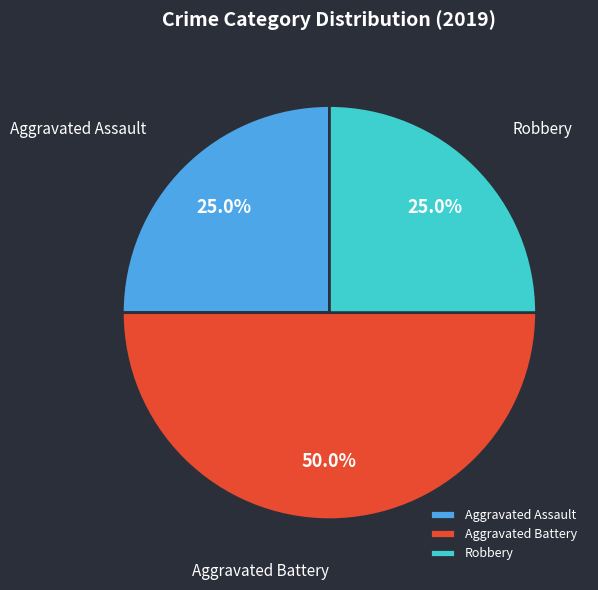

What percentage is the Aggravated Assault slice, to the nearest percent?

25%